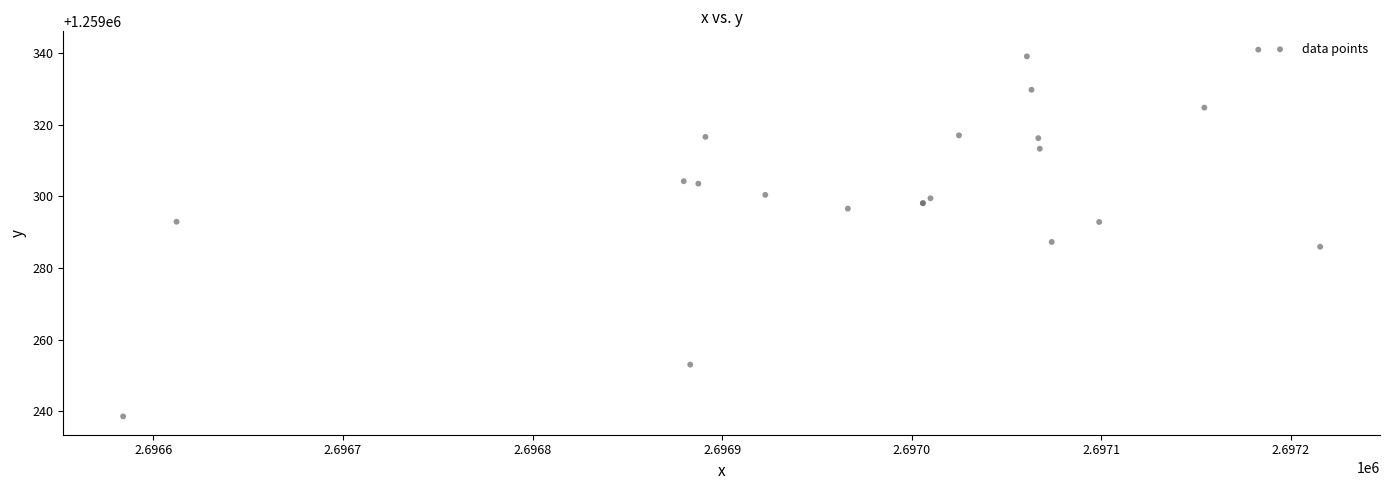

What Y value in the scatter plot is closest to 1259289?

1259287.3